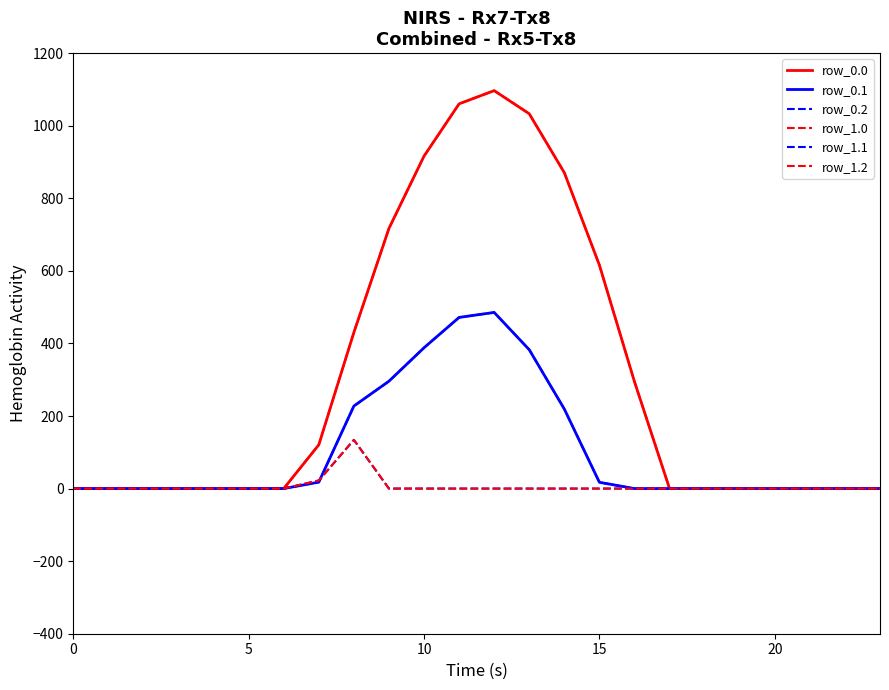

Where is row_1.1 nearest to the value 242?

8